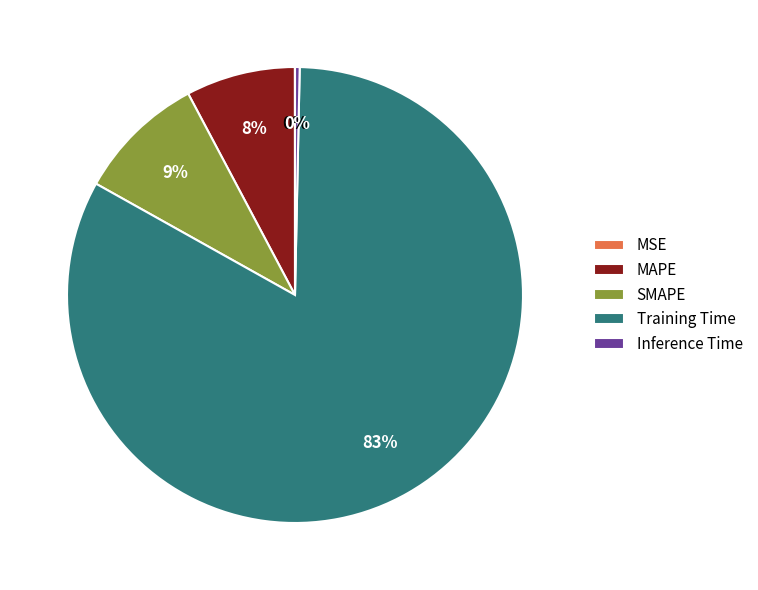

To the nearest percent, what is the difference between the largest and smallest slice percentages?

83%